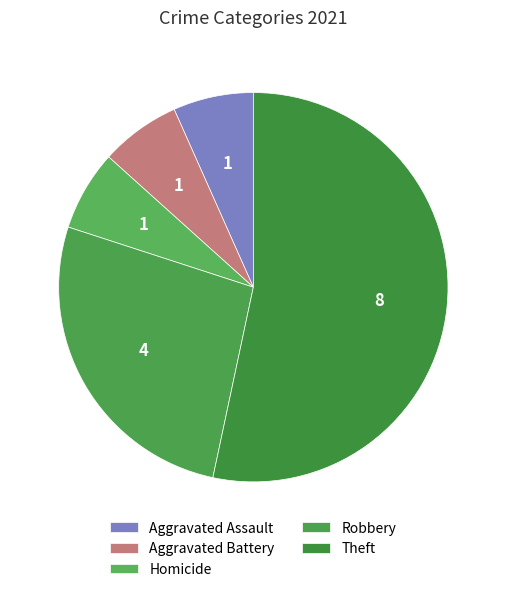

How many slices are in this pie chart?

5